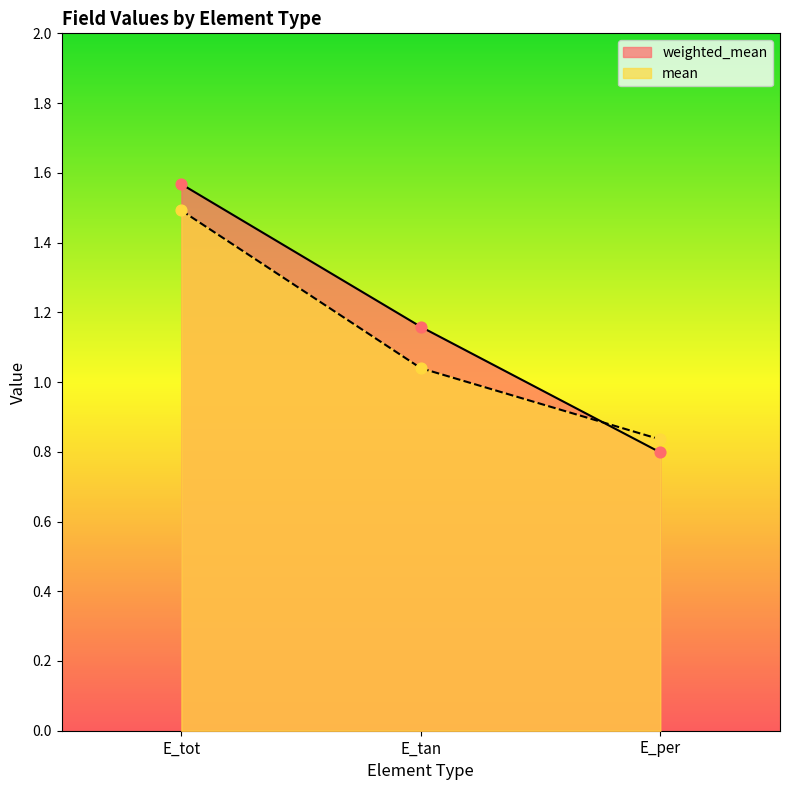

At how many categories does at least one series exceed 0?

3